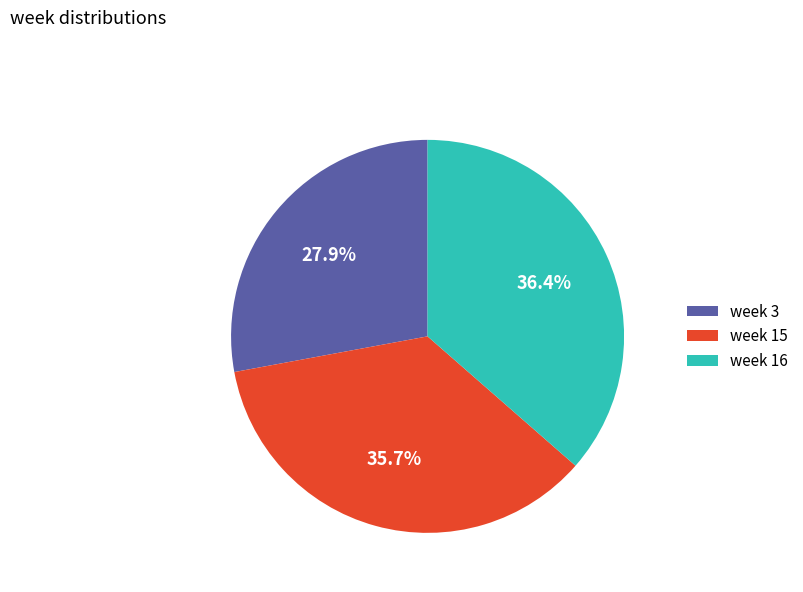

Rank the categories by value from highest to lowest.

week 16, week 15, week 3